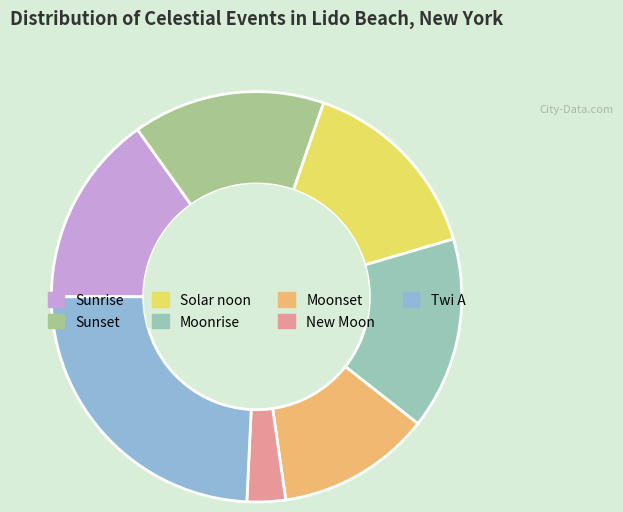

Is Moonset the majority of the pie?

No